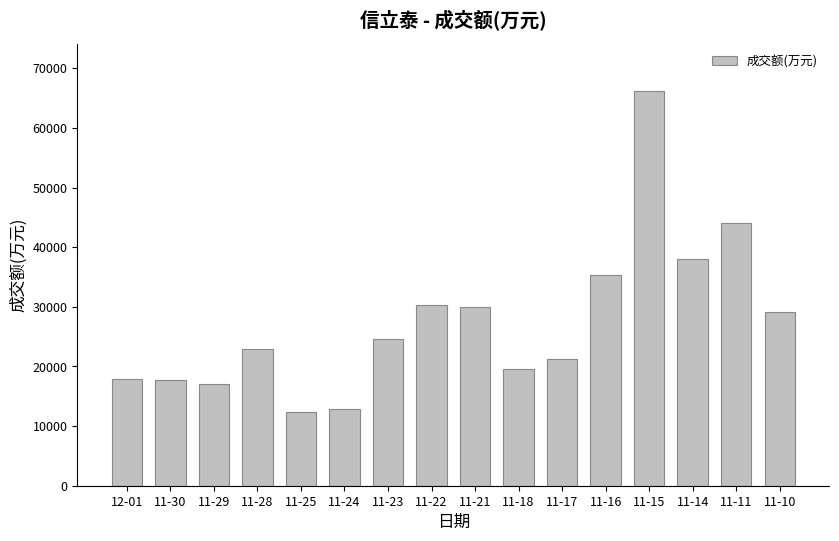

What is the smallest value displayed?

12409